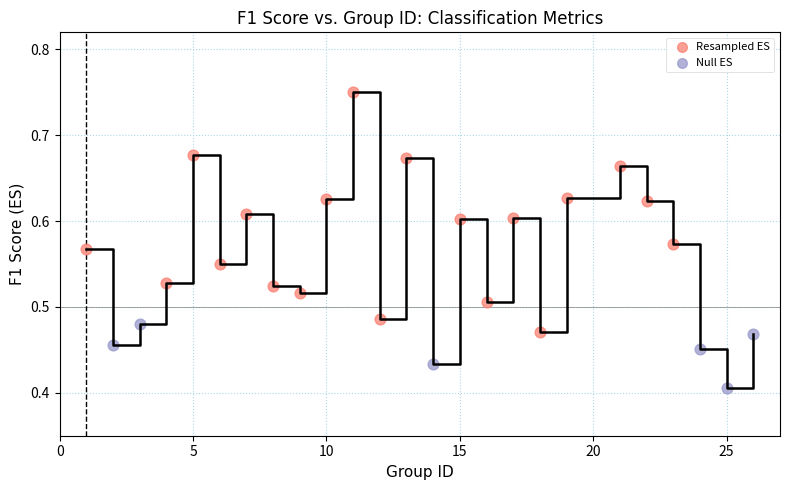

Which series reaches the maximum Y coordinate?

Resampled ES